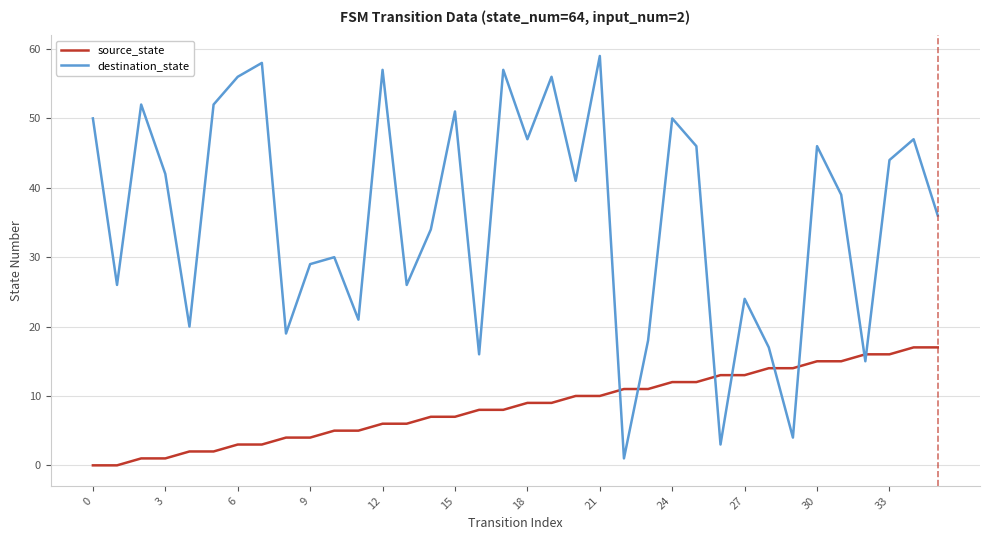

Which series has the widest spread of values?

destination_state